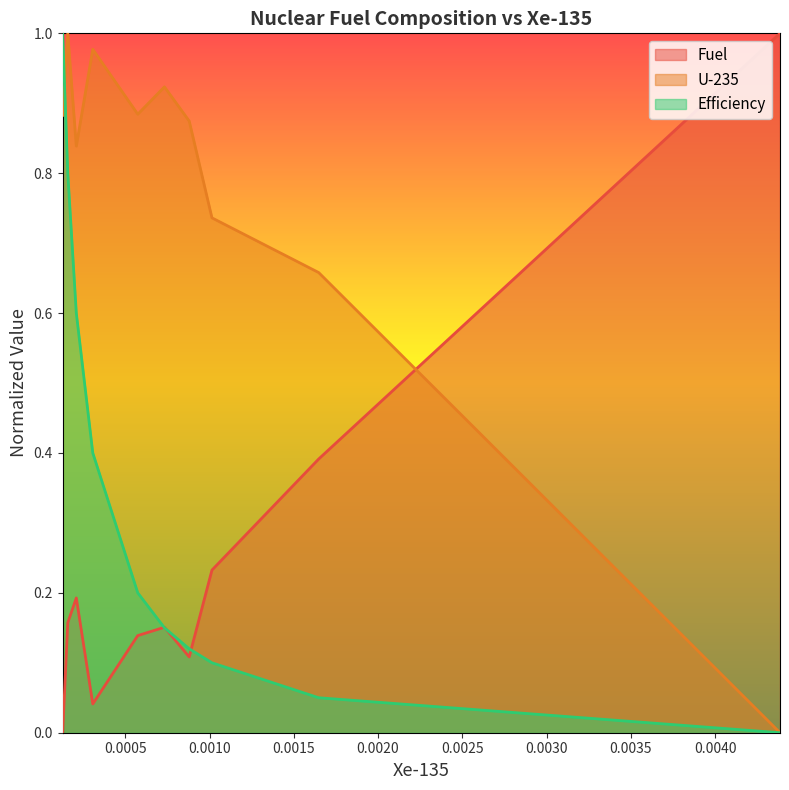

Count the number of data series in this chart.

3